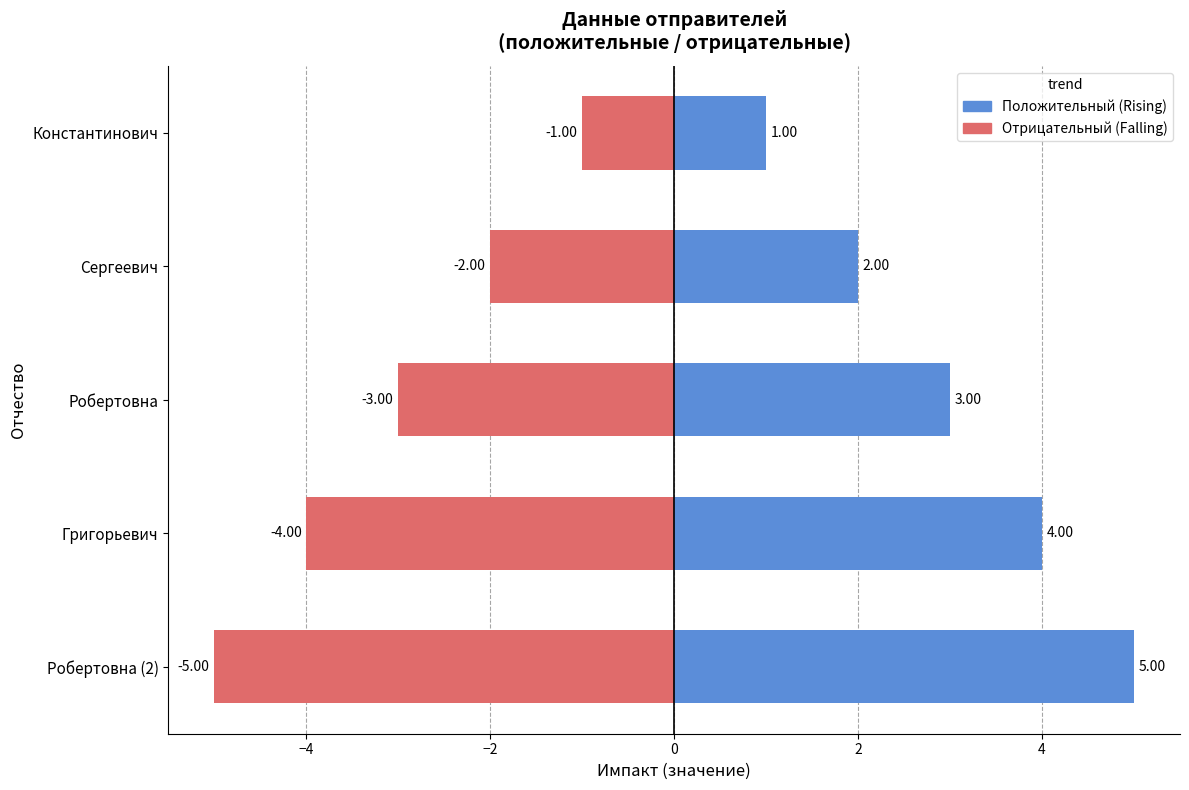

What is the difference between the second highest and minimum values in the Положительный (Rising) series?

3